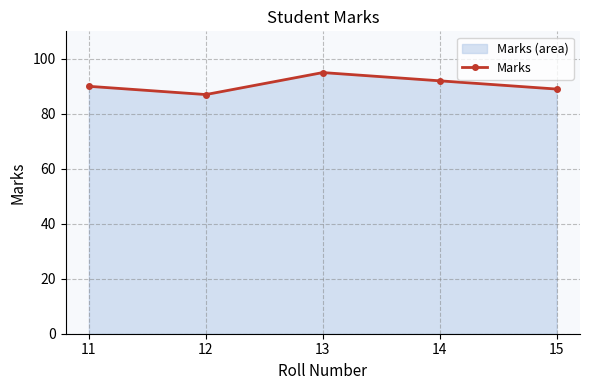

At which label is the value closest to 91?

11